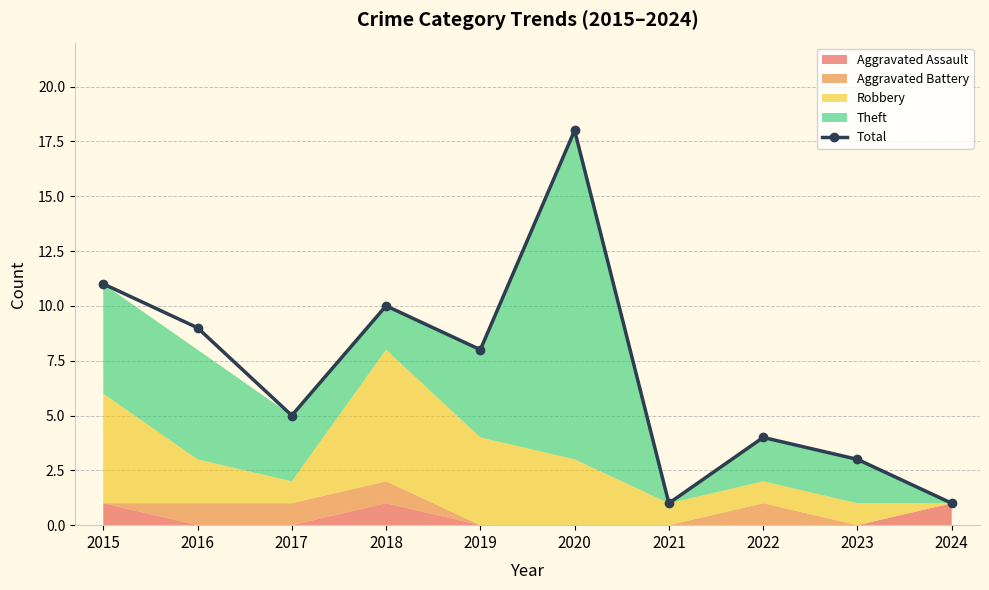

Where is the first local maximum?

2018